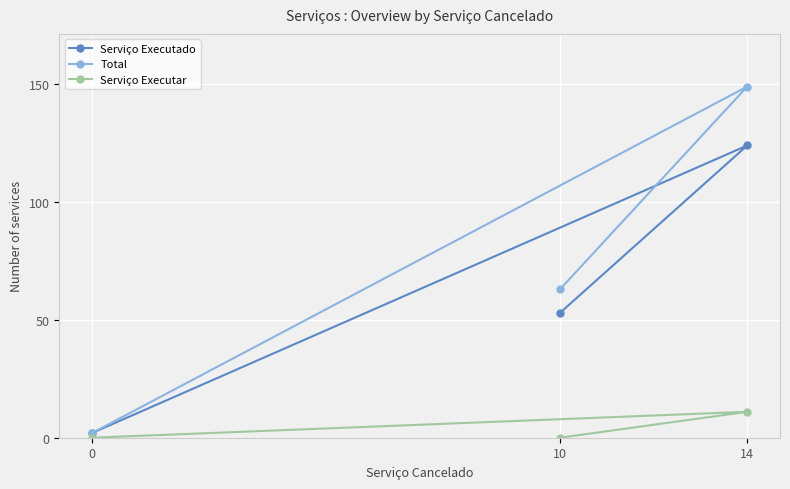

Is the value of Serviço Executar at 14 greater than the value of Serviço Executado at 14?

No